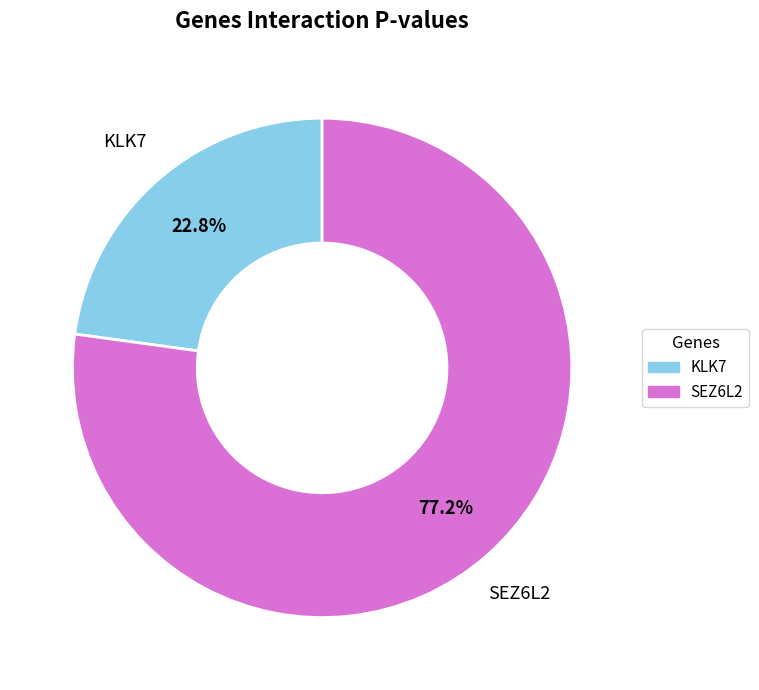

Is there a majority slice in this chart?

Yes